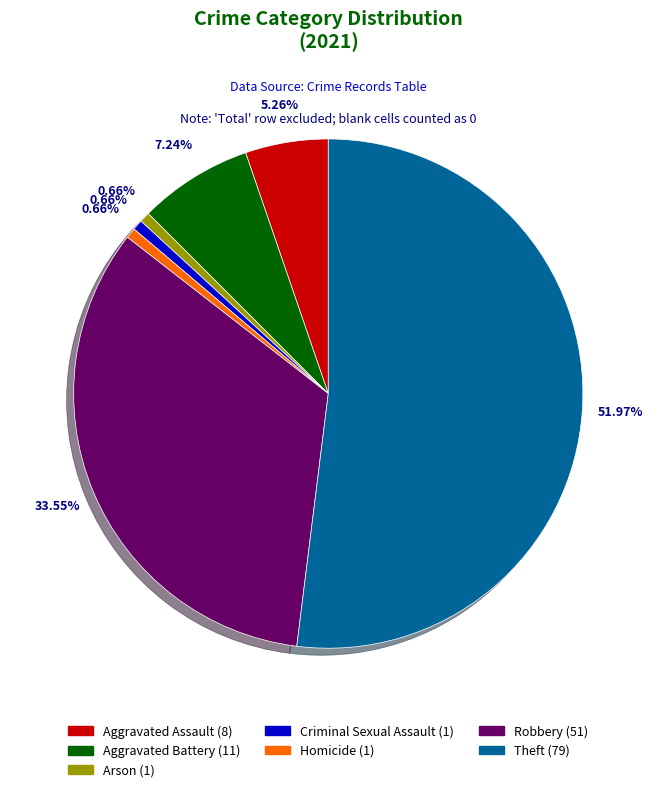

What is the ratio of the value at Arson to the value at Aggravated Assault?

0.1